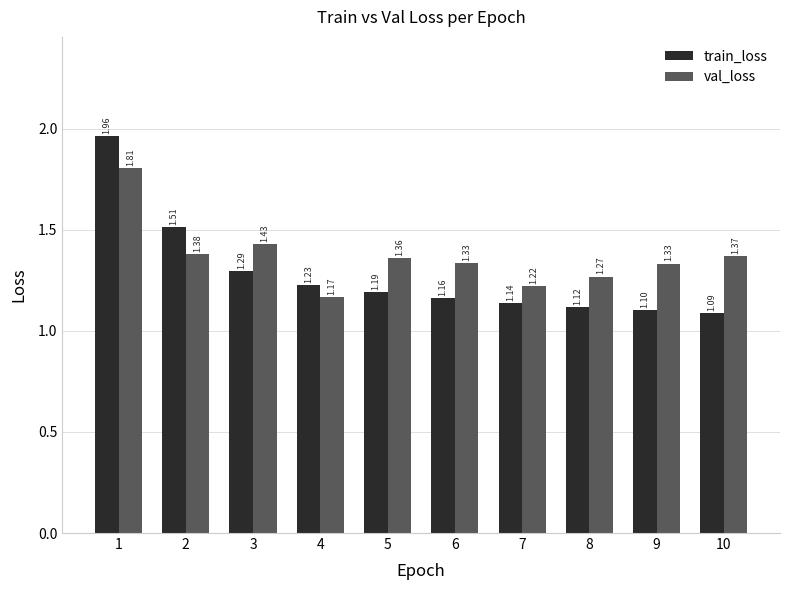

How many bars are there in total?

20